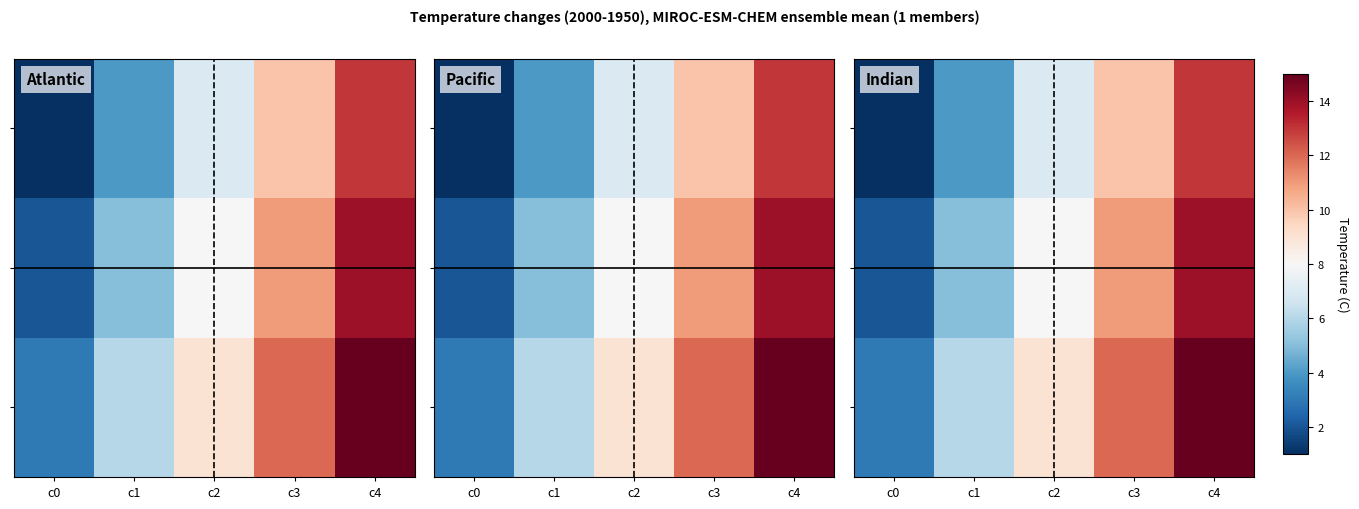

At which category does the chart reach its minimum across all series?

c0